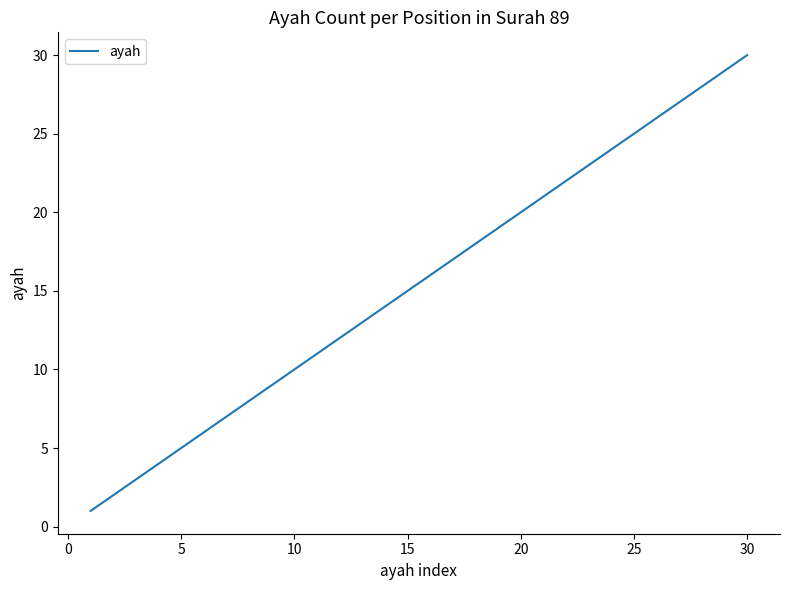

What is the smallest value displayed?

1